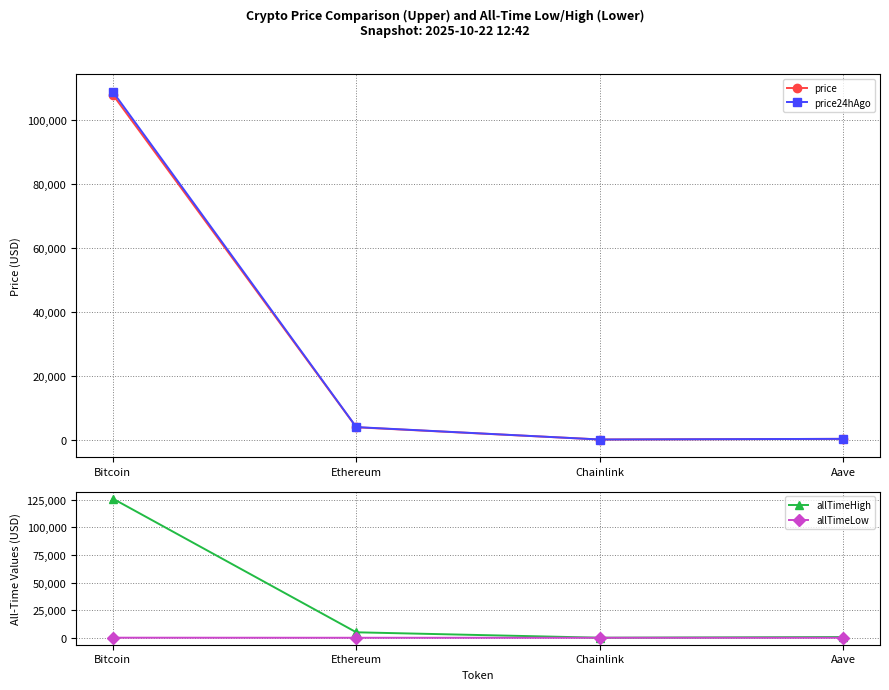

What is the difference between the highest and lowest values at Bitcoin?

126012.2